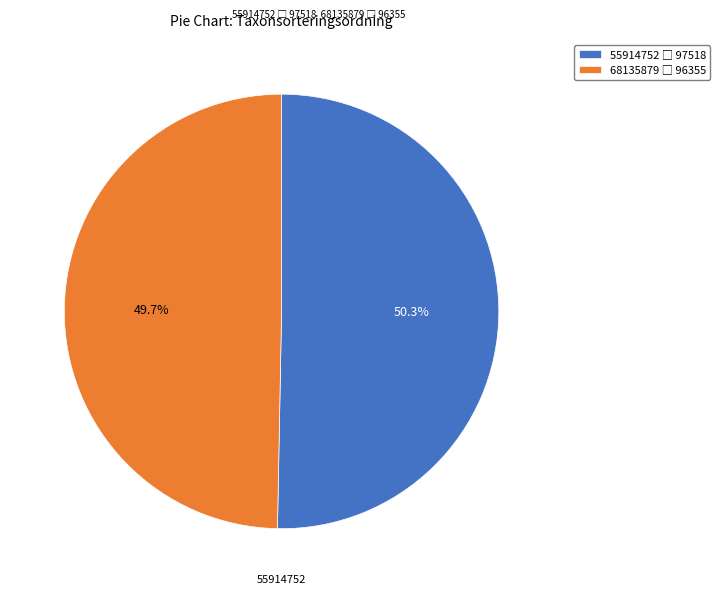

Count the number of slices in the pie.

2